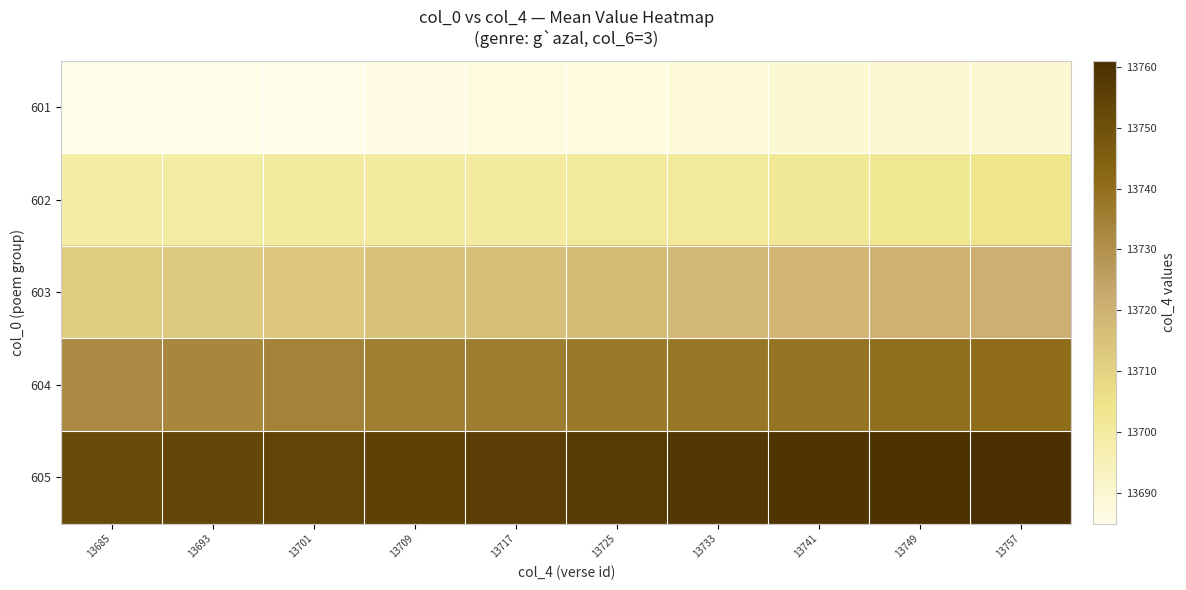

At how many categories does at least one series exceed 13750?

10